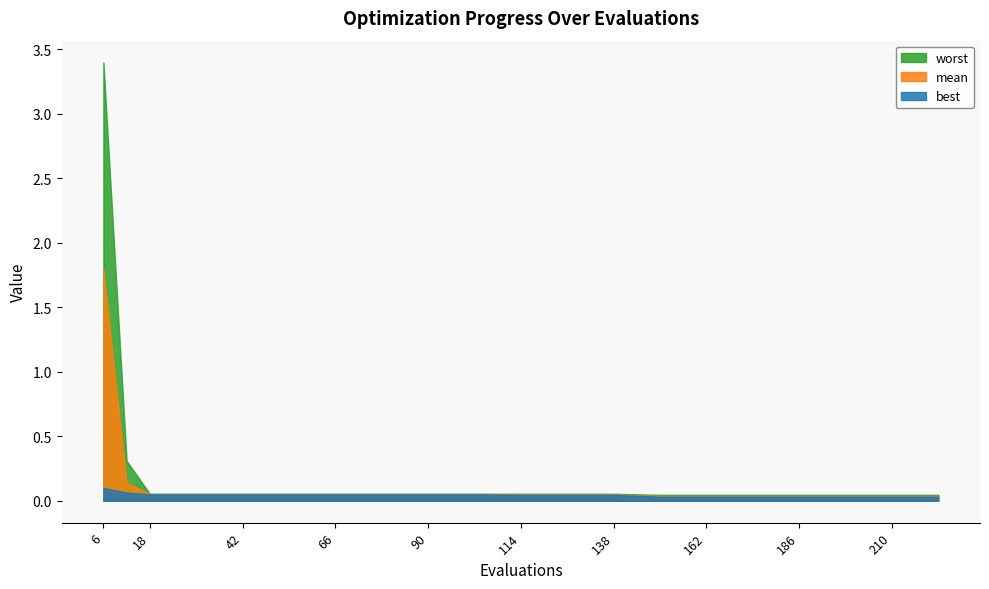

What is the maximum value for best?

0.1